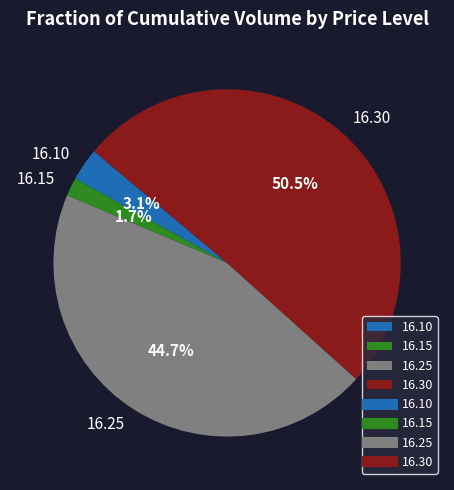

What percentage do 16.30 and 16.25 together represent?

95.2%